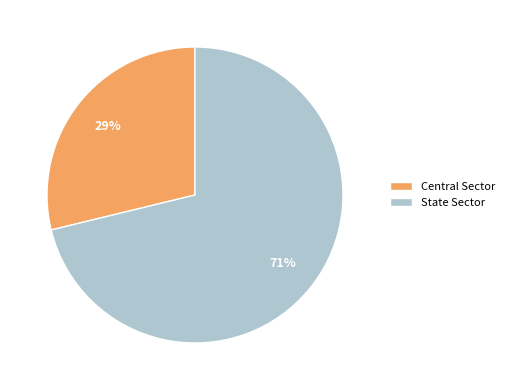

Which has a higher value, State Sector or Central Sector?

State Sector